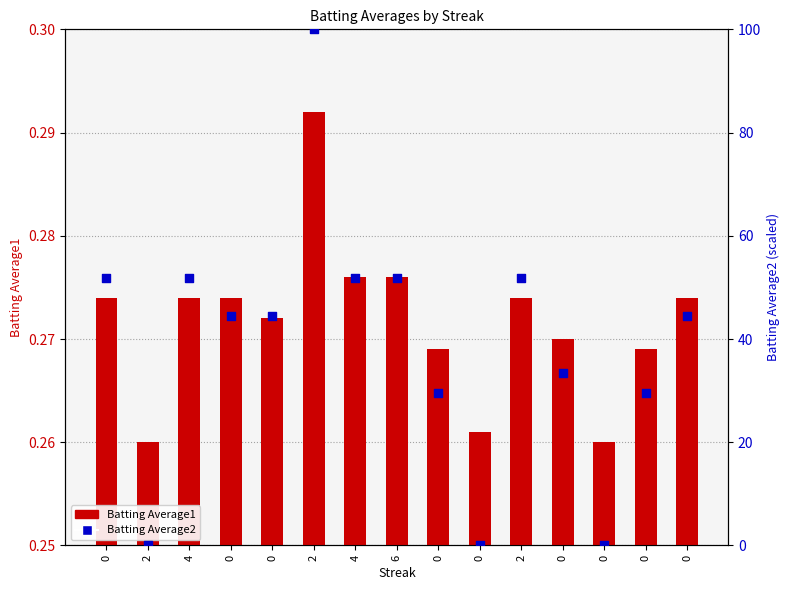

What are all the series names shown in the legend?

Batting Average1, Batting Average2